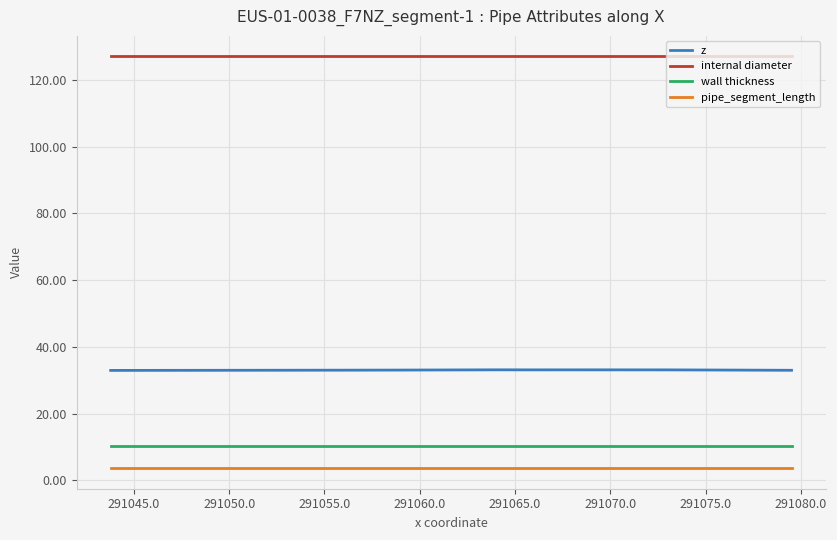

Which series has the largest total across all categories?

internal diameter